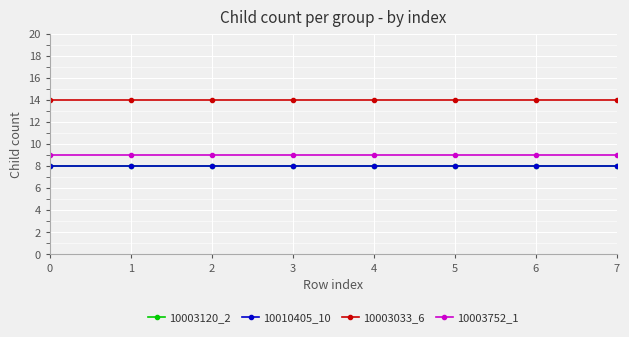

What is the sum of the 10010405_10 values at 0 and 3?

16